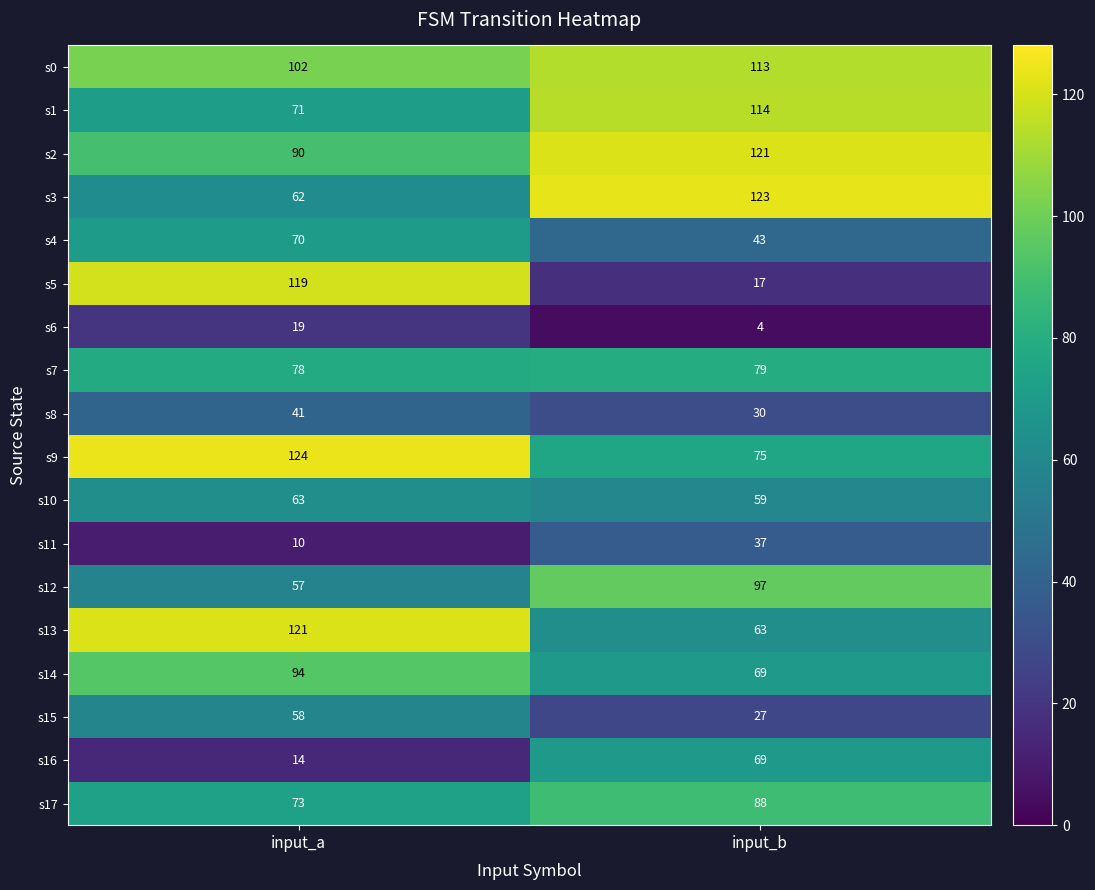

At input_a, list the series in order from largest to smallest.

s9, s13, s5, s0, s14, s2, s7, s17, s1, s4, s10, s3, s15, s12, s8, s6, s16, s11